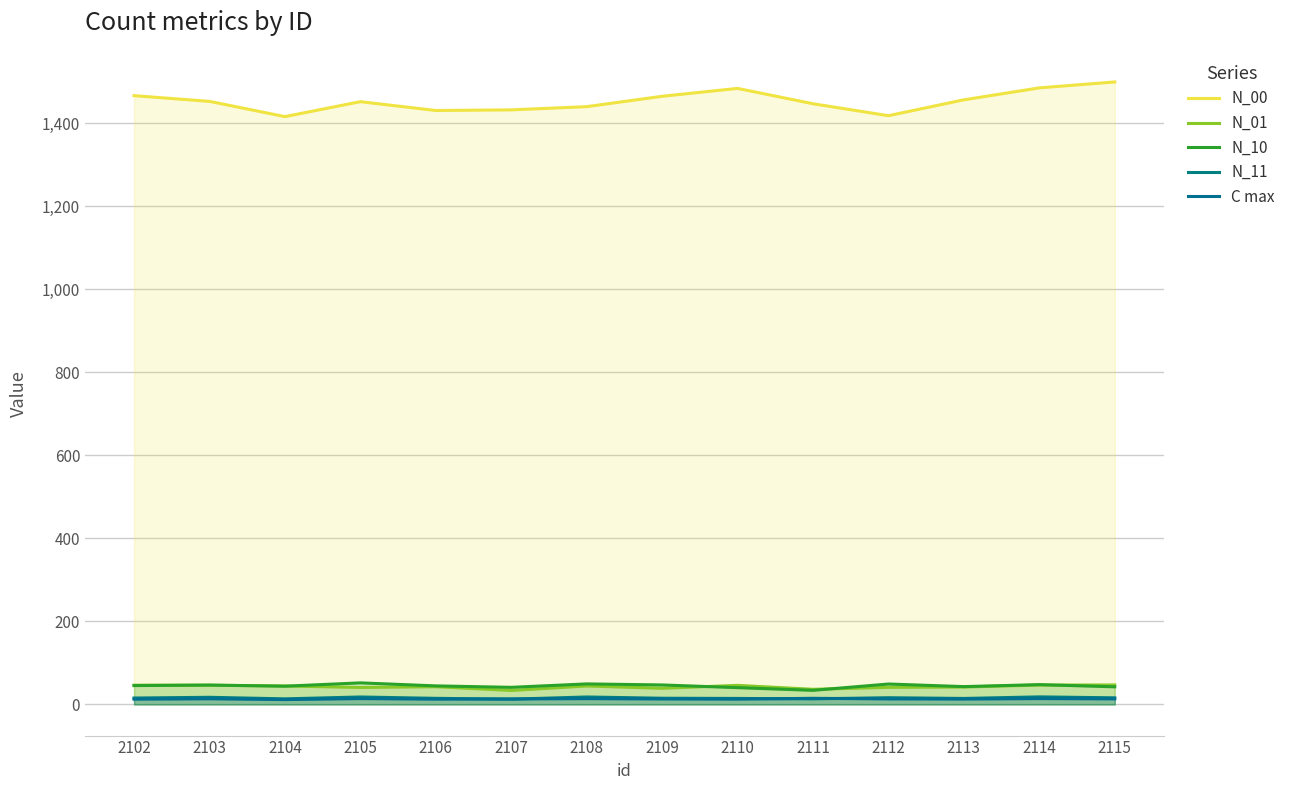

Reading left to right, what are all the values shown in this chart?

N_00: 1466.5	1452.8	1416.0	1452.0	1430.8	1432.2	1440.0	1465.0	1484.0	1447.0	1418.2	1456.5	1485.2	1499.5
N_01: 46.5	46.2	44.5	41.0	42.8	33.8	44.5	39.0	46.0	36.5	41.2	42.0	46.8	47.0
N_10: 45.5	46.8	44.0	52.0	44.8	41.2	49.5	47.0	40.5	34.0	49.2	43.0	47.8	42.5
N_11: 15.5	17.2	13.5	18.0	14.8	12.8	18.0	15.0	14.5	13.5	16.2	14.5	18.2	16.0
C max: 12.7	13.7	11.8	14.1	12.8	13.3	14.0	13.2	12.8	14.8	13.3	13.0	14.1	13.4